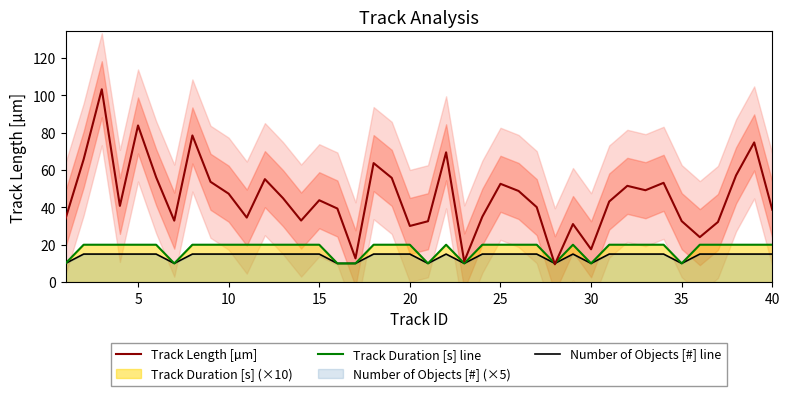

What is the sum of the Track Length [µm] values at 10 and 25?

99.9